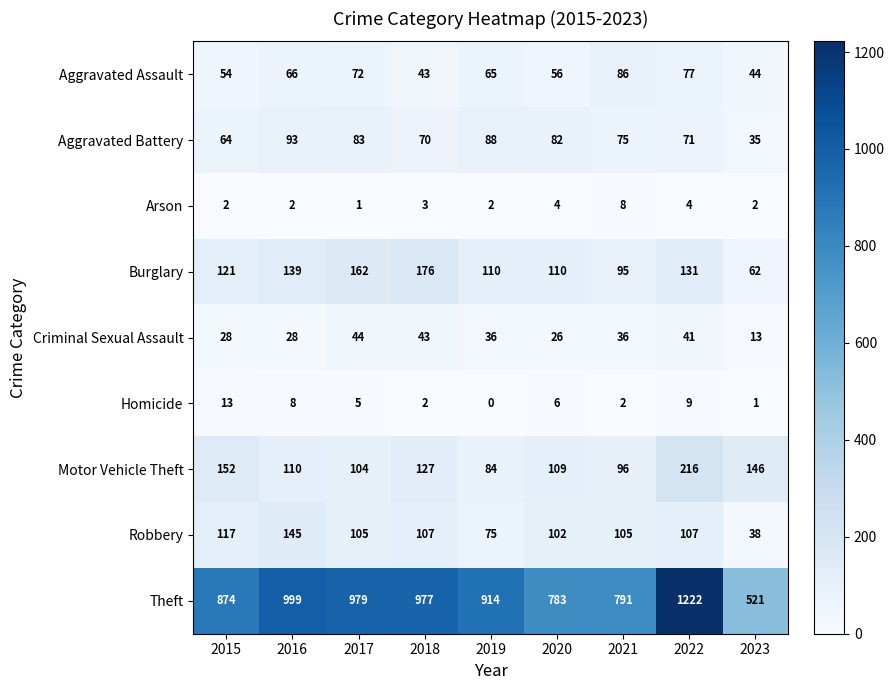

How many categories are shown in the chart?

9